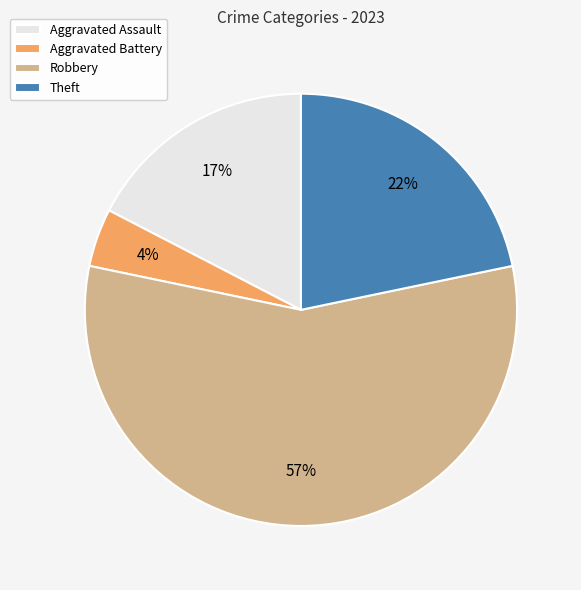

Between Theft and Aggravated Assault, which is larger?

Theft